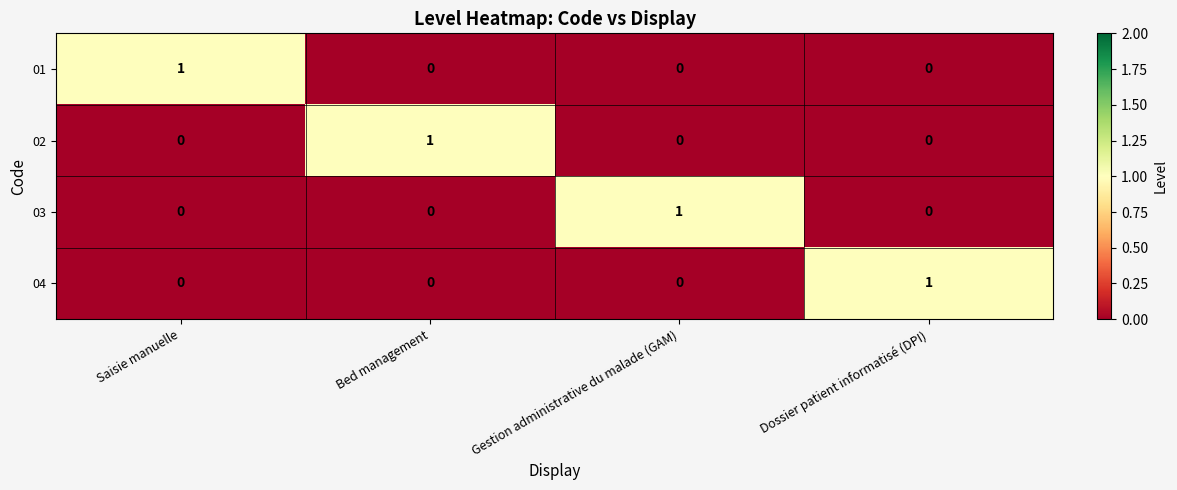

At how many categories does at least one series exceed 0?

4